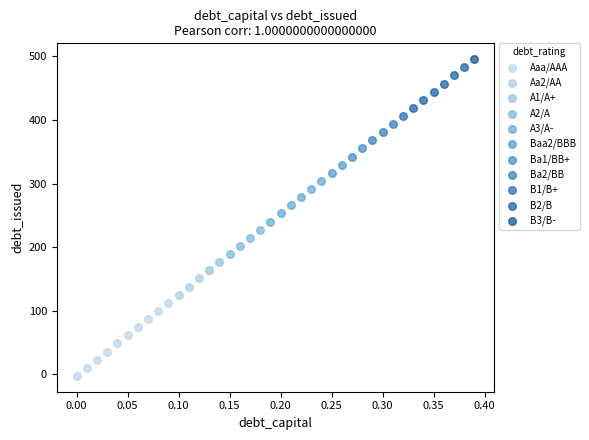

Which series reaches the minimum Y coordinate?

Aaa/AAA